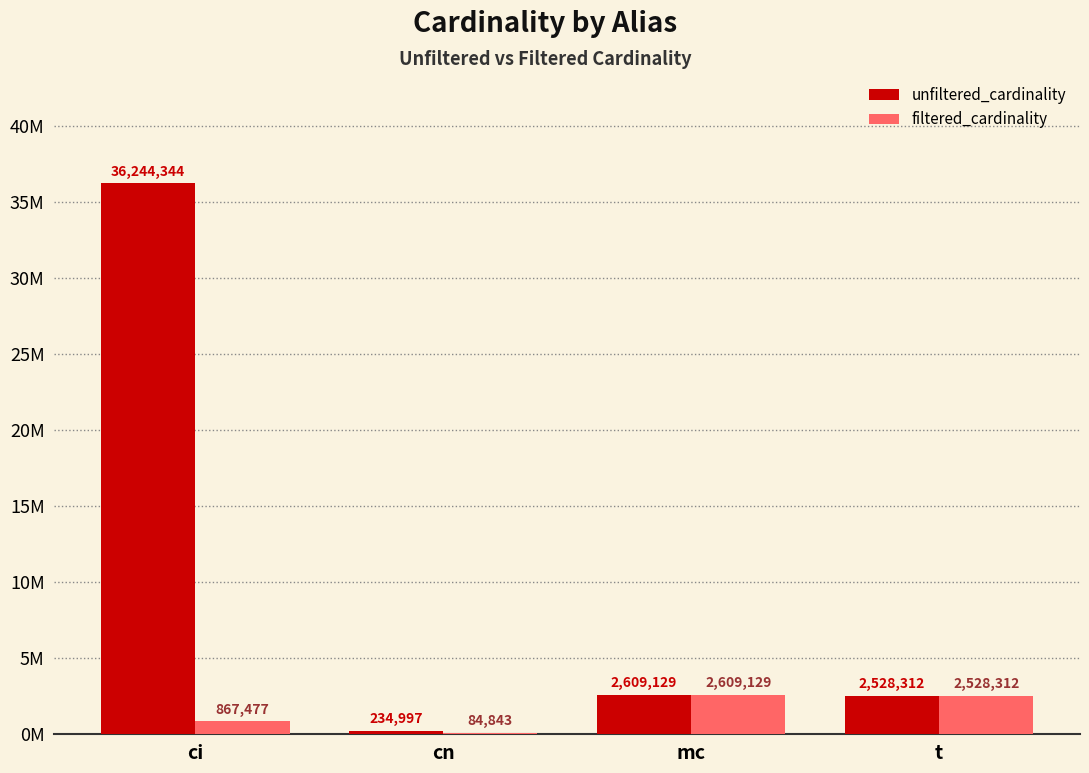

What is the minimum value for unfiltered_cardinality?

234997